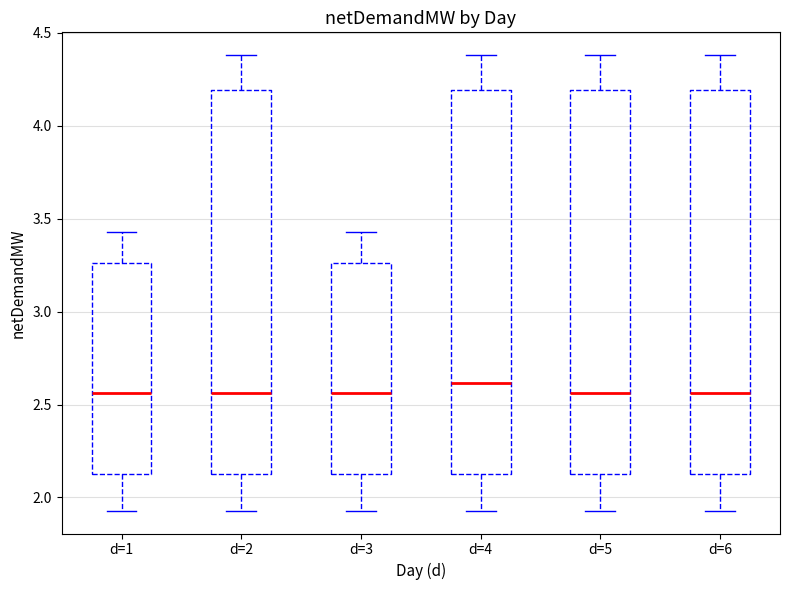

Reading left to right, transcribe this box plot: for each box, give where its median line is, the range the box spans, and where its two whiskers end, as read against the y-axis. The values are not printed on the chart, so give them approximately, as read against the axis.

d=1: median 2.55, box 2.15 to 3.25, whiskers 1.95 to 3.45
d=2: median 2.55, box 2.15 to 4.20, whiskers 1.95 to 4.40
d=3: median 2.55, box 2.15 to 3.25, whiskers 1.95 to 3.45
d=4: median 2.60, box 2.15 to 4.20, whiskers 1.95 to 4.40
d=5: median 2.55, box 2.15 to 4.20, whiskers 1.95 to 4.40
d=6: median 2.55, box 2.15 to 4.20, whiskers 1.95 to 4.40